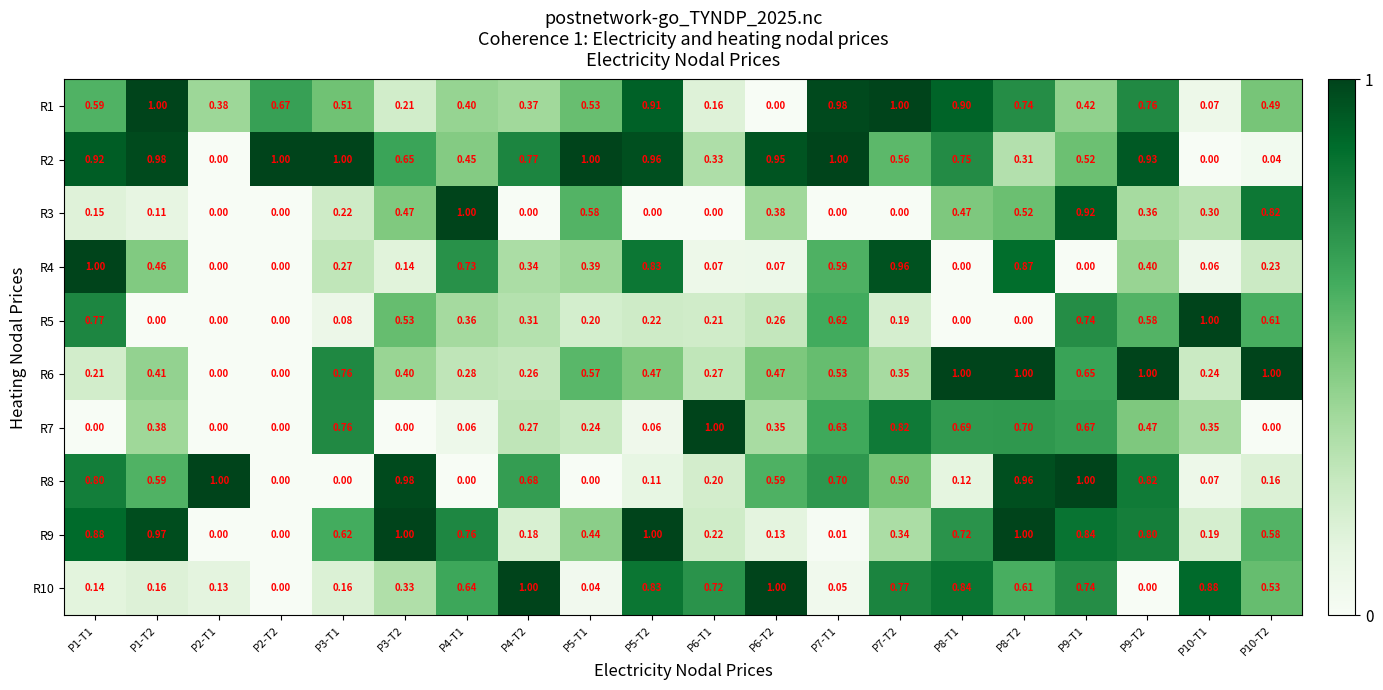

Is the value of R5 at P2-T1 greater than the value of R9 at P6-T1?

No